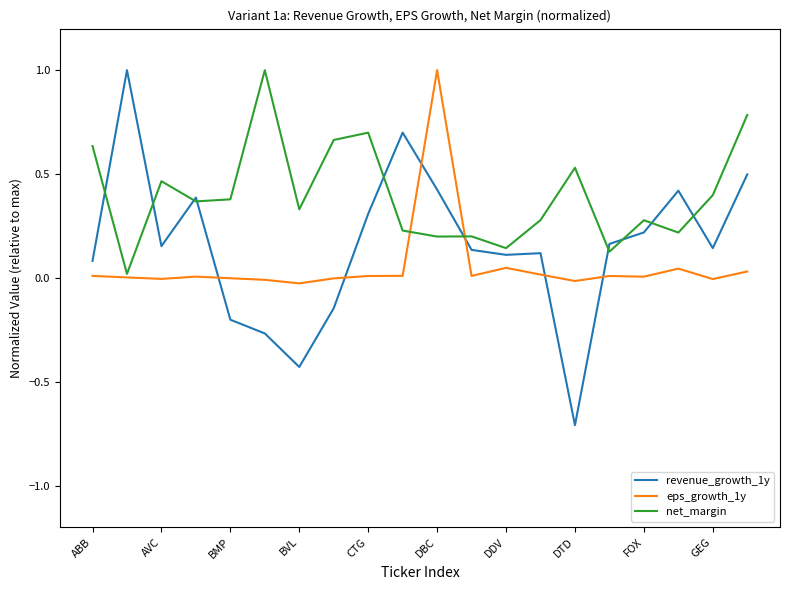

List the series in order of their overall mean, highest first.

net_margin, revenue_growth_1y, eps_growth_1y